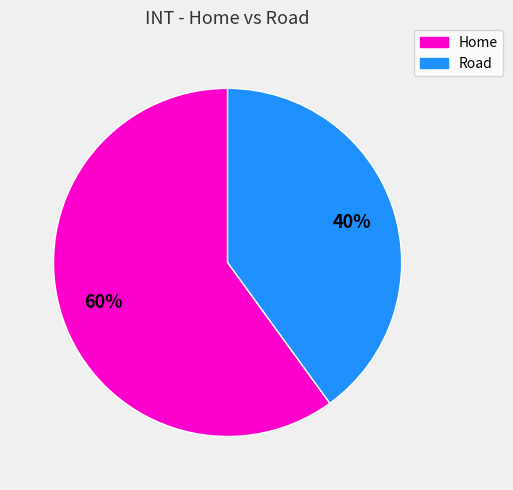

Does Home represent more than half of the total?

Yes